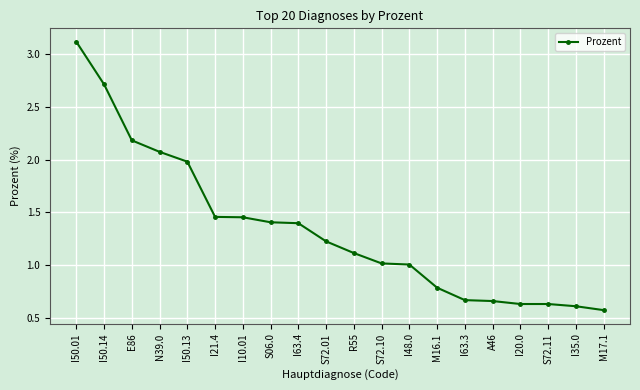

Count the number of categories in the chart.

20